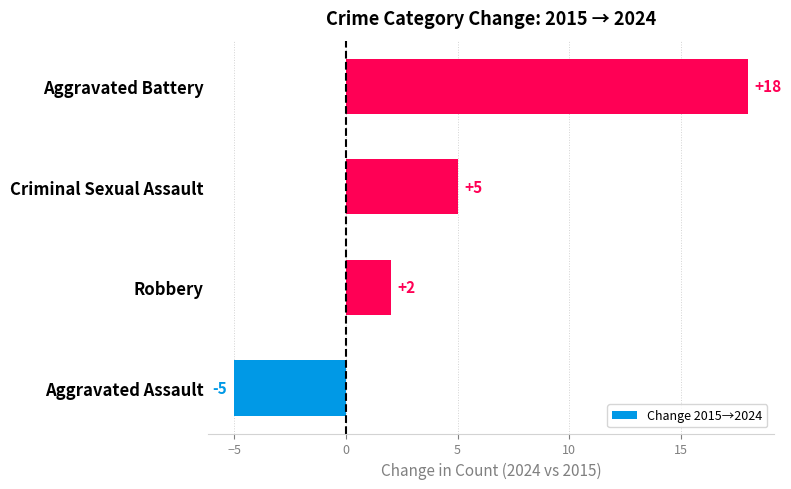

What is the difference between the maximum and minimum values?

23